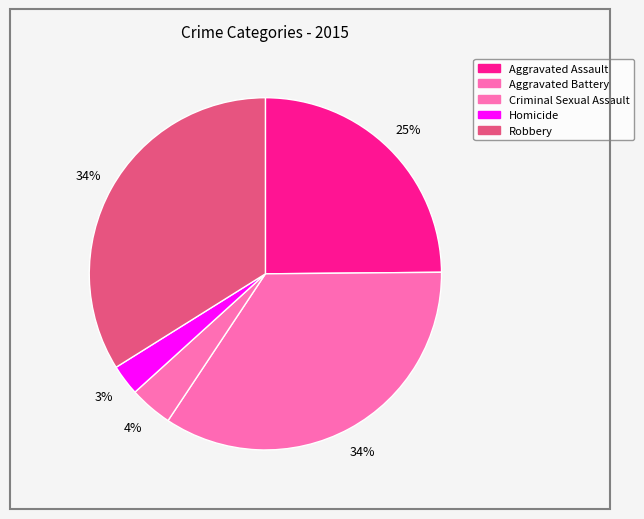

Does any single category account for the majority?

No